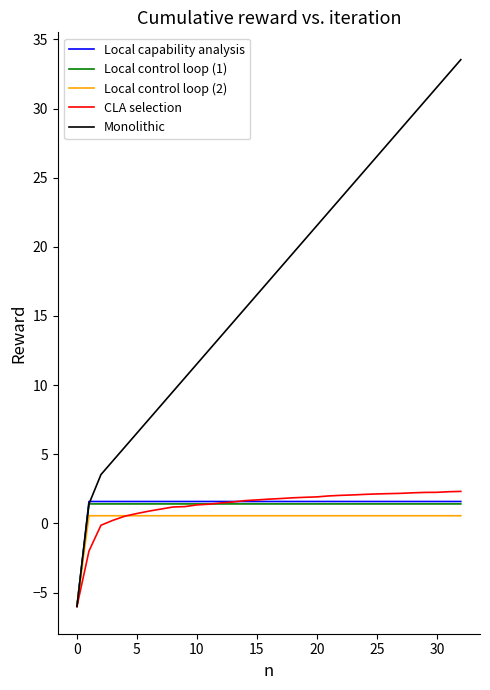

Which series has the largest total across all categories?

Monolithic